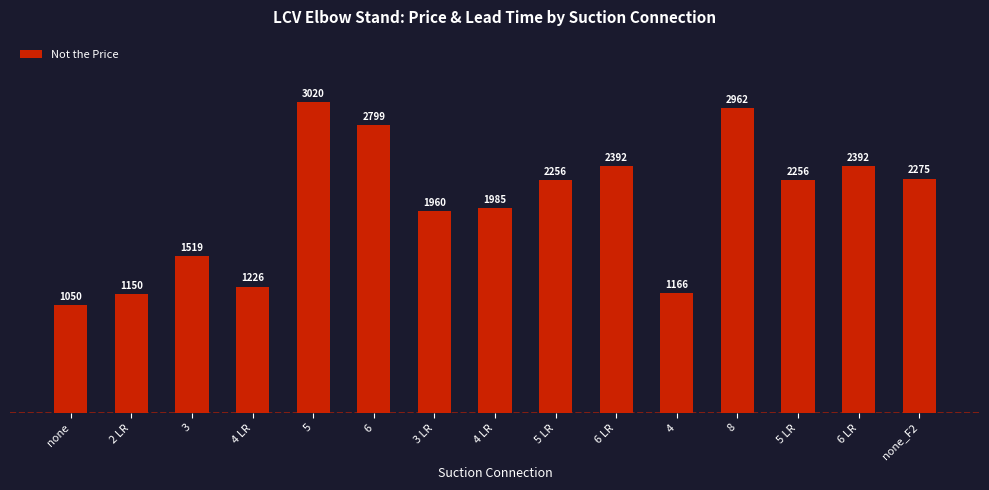

The chart shows a value of 2392 at 6 LR. True or false?

True